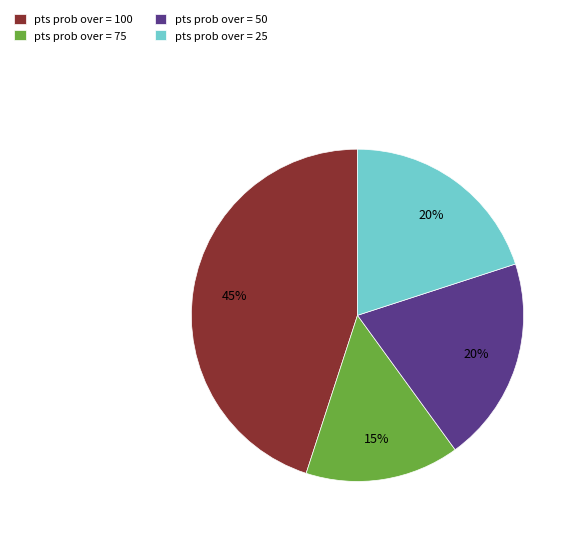

Which category has the biggest portion of the pie?

pts prob over = 100